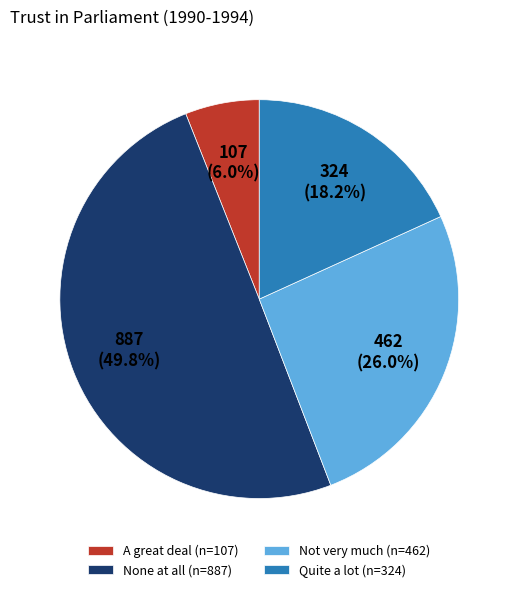

What percentage is the Quite a lot slice, to the nearest percent?

18%